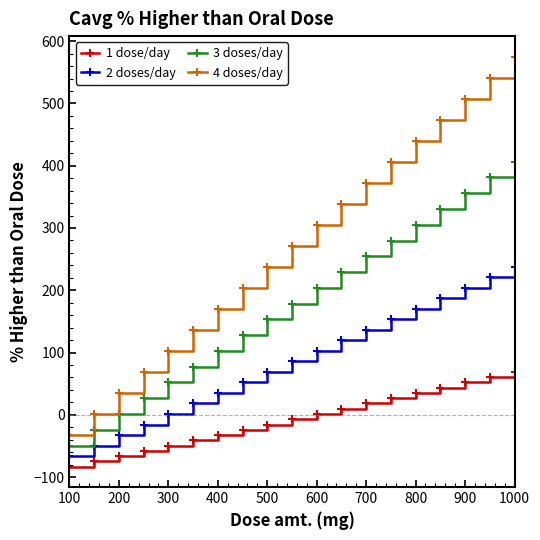

Which series has the largest total across all categories?

4 doses/day